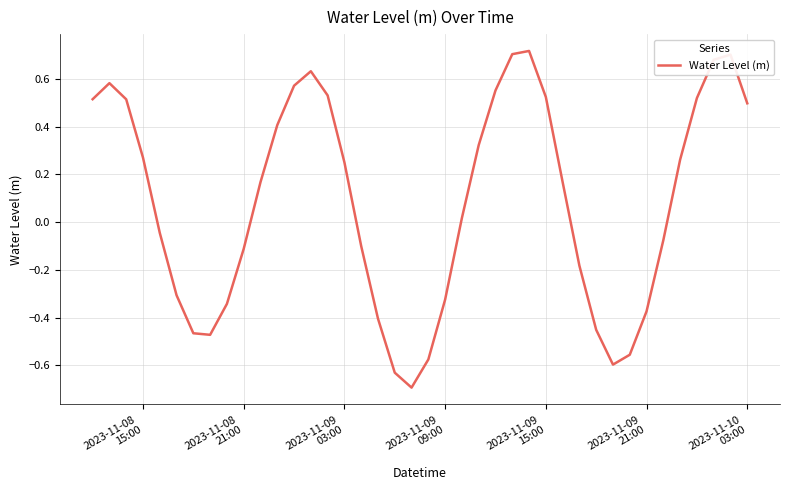

What is the minimum value shown in the chart?

-0.7